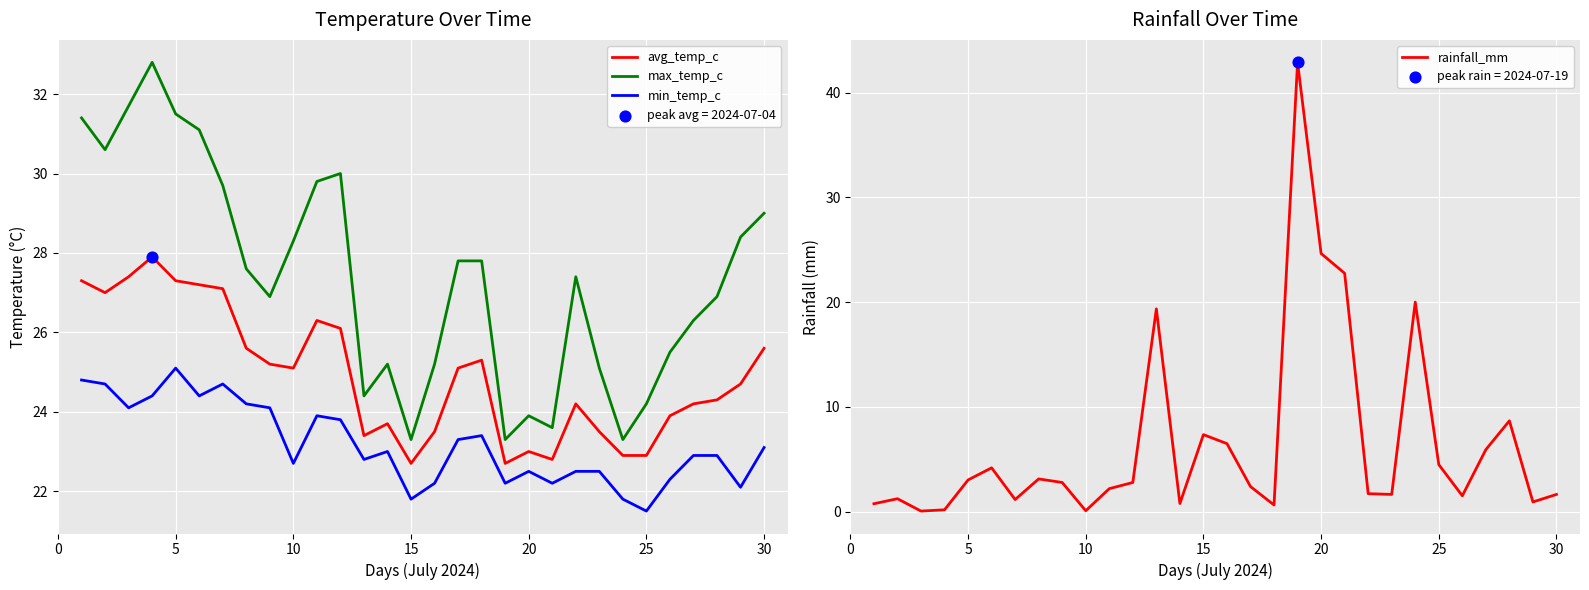

At how many categories does at least one series exceed 15?

30